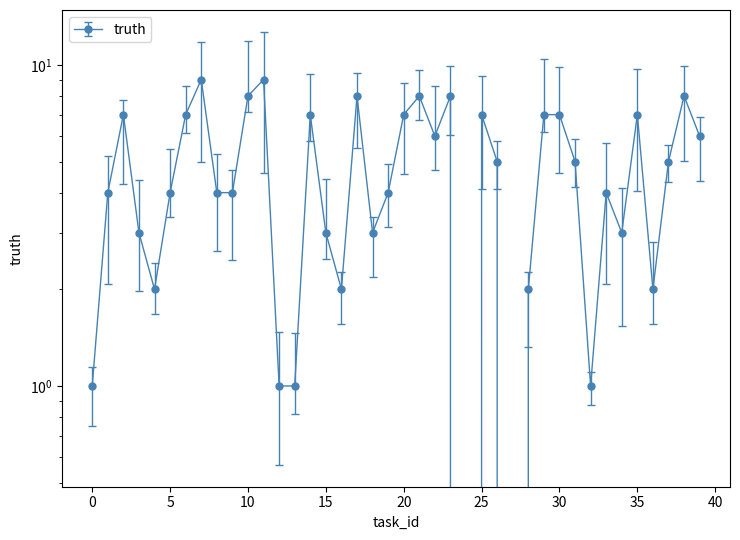

The value at 21 is 8. True or false?

True